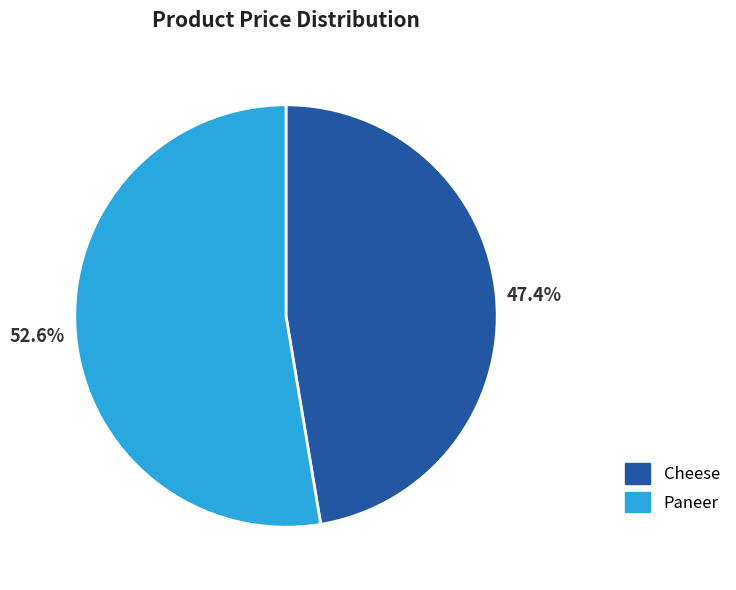

Which category has the biggest portion of the pie?

Paneer